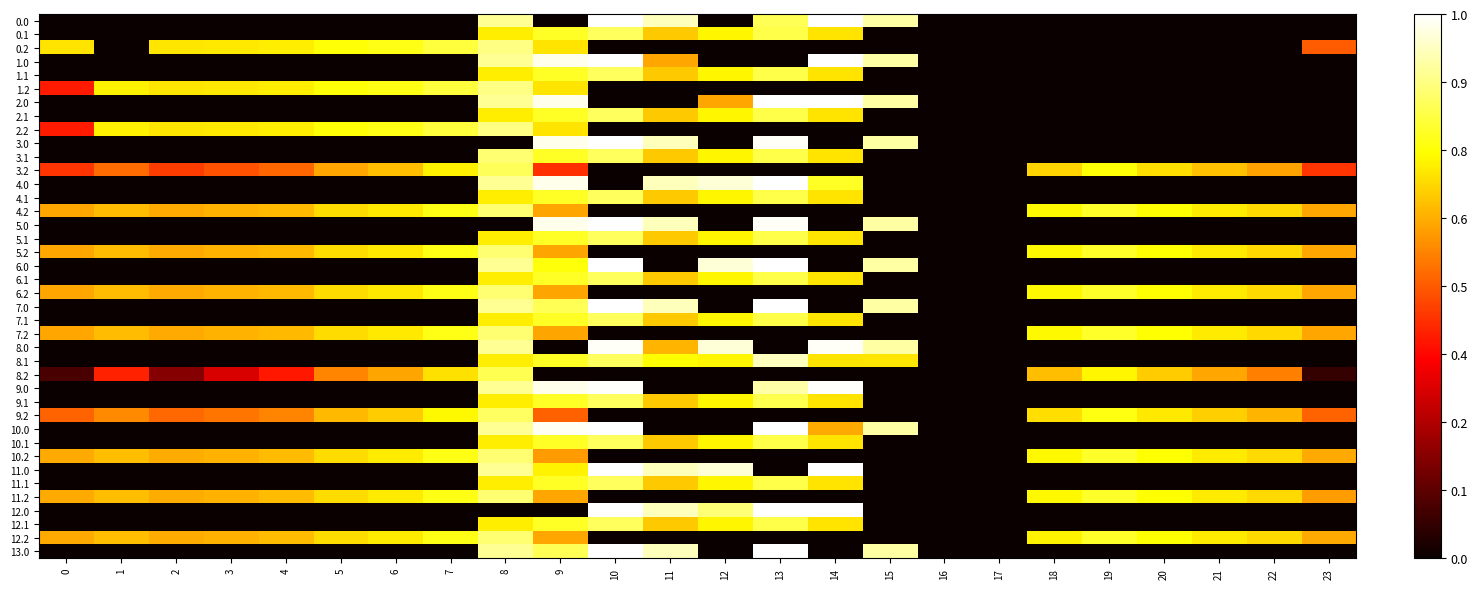

Reading left to right, extract all data points from this chart.

row_0: 0=0.0	1=0.0	2=0.0	3=0.0	4=0.0	5=0.0	6=0.0	7=0.0	8=0.9	9=0.0	10=1.0	11=0.9	12=0.0	13=0.8	14=1.0	15=0.9	16=0.0	17=0.0	18=0.0	19=0.0	20=0.0	21=0.0	22=0.0	23=0.0
row_1: 0=0.0	1=0.0	2=0.0	3=0.0	4=0.0	5=0.0	6=0.0	7=0.0	8=0.7	9=0.8	10=0.8	11=0.7	12=0.7	13=0.8	14=0.7	15=0.0	16=0.0	17=0.0	18=0.0	19=0.0	20=0.0	21=0.0	22=0.0	23=0.0
row_2: 0=0.7	1=0.0	2=0.7	3=0.7	4=0.7	5=0.8	6=0.8	7=0.8	8=0.9	9=0.7	10=0.0	11=0.0	12=0.0	13=0.0	14=0.0	15=0.0	16=0.0	17=0.0	18=0.0	19=0.0	20=0.0	21=0.0	22=0.0	23=0.5
row_3: 0=0.0	1=0.0	2=0.0	3=0.0	4=0.0	5=0.0	6=0.0	7=0.0	8=0.9	9=1.0	10=1.0	11=0.6	12=0.0	13=0.0	14=1.0	15=0.9	16=0.0	17=0.0	18=0.0	19=0.0	20=0.0	21=0.0	22=0.0	23=0.0
row_4: 0=0.0	1=0.0	2=0.0	3=0.0	4=0.0	5=0.0	6=0.0	7=0.0	8=0.7	9=0.8	10=0.8	11=0.7	12=0.7	13=0.8	14=0.7	15=0.0	16=0.0	17=0.0	18=0.0	19=0.0	20=0.0	21=0.0	22=0.0	23=0.0
row_5: 0=0.4	1=0.7	2=0.7	3=0.7	4=0.7	5=0.8	6=0.8	7=0.8	8=0.9	9=0.7	10=0.0	11=0.0	12=0.0	13=0.0	14=0.0	15=0.0	16=0.0	17=0.0	18=0.0	19=0.0	20=0.0	21=0.0	22=0.0	23=0.0
row_6: 0=0.0	1=0.0	2=0.0	3=0.0	4=0.0	5=0.0	6=0.0	7=0.0	8=0.9	9=1.0	10=0.0	11=0.0	12=0.6	13=1.0	14=1.0	15=0.9	16=0.0	17=0.0	18=0.0	19=0.0	20=0.0	21=0.0	22=0.0	23=0.0
row_7: 0=0.0	1=0.0	2=0.0	3=0.0	4=0.0	5=0.0	6=0.0	7=0.0	8=0.7	9=0.8	10=0.8	11=0.7	12=0.7	13=0.8	14=0.7	15=0.0	16=0.0	17=0.0	18=0.0	19=0.0	20=0.0	21=0.0	22=0.0	23=0.0
row_8: 0=0.4	1=0.7	2=0.7	3=0.7	4=0.7	5=0.8	6=0.8	7=0.8	8=0.9	9=0.7	10=0.0	11=0.0	12=0.0	13=0.0	14=0.0	15=0.0	16=0.0	17=0.0	18=0.0	19=0.0	20=0.0	21=0.0	22=0.0	23=0.0
row_9: 0=0.0	1=0.0	2=0.0	3=0.0	4=0.0	5=0.0	6=0.0	7=0.0	8=0.0	9=1.0	10=1.0	11=0.9	12=0.0	13=1.0	14=0.0	15=0.9	16=0.0	17=0.0	18=0.0	19=0.0	20=0.0	21=0.0	22=0.0	23=0.0
row_10: 0=0.0	1=0.0	2=0.0	3=0.0	4=0.0	5=0.0	6=0.0	7=0.0	8=0.9	9=0.8	10=0.8	11=0.7	12=0.7	13=0.8	14=0.7	15=0.0	16=0.0	17=0.0	18=0.0	19=0.0	20=0.0	21=0.0	22=0.0	23=0.0
row_11: 0=0.4	1=0.5	2=0.5	3=0.5	4=0.5	5=0.6	6=0.6	7=0.7	8=0.8	9=0.4	10=0.0	11=0.0	12=0.0	13=0.0	14=0.0	15=0.0	16=0.0	17=0.0	18=0.7	19=0.8	20=0.7	21=0.7	22=0.6	23=0.4
row_12: 0=0.0	1=0.0	2=0.0	3=0.0	4=0.0	5=0.0	6=0.0	7=0.0	8=0.9	9=1.0	10=0.0	11=0.9	12=1.0	13=1.0	14=0.8	15=0.0	16=0.0	17=0.0	18=0.0	19=0.0	20=0.0	21=0.0	22=0.0	23=0.0
row_13: 0=0.0	1=0.0	2=0.0	3=0.0	4=0.0	5=0.0	6=0.0	7=0.0	8=0.7	9=0.8	10=0.8	11=0.7	12=0.7	13=0.8	14=0.7	15=0.0	16=0.0	17=0.0	18=0.0	19=0.0	20=0.0	21=0.0	22=0.0	23=0.0
row_14: 0=0.6	1=0.6	2=0.6	3=0.6	4=0.6	5=0.7	6=0.7	7=0.8	8=0.9	9=0.6	10=0.0	11=0.0	12=0.0	13=0.0	14=0.0	15=0.0	16=0.0	17=0.0	18=0.7	19=0.8	20=0.7	21=0.7	22=0.7	23=0.6
row_15: 0=0.0	1=0.0	2=0.0	3=0.0	4=0.0	5=0.0	6=0.0	7=0.0	8=0.0	9=1.0	10=1.0	11=0.9	12=0.0	13=1.0	14=0.0	15=0.9	16=0.0	17=0.0	18=0.0	19=0.0	20=0.0	21=0.0	22=0.0	23=0.0
row_16: 0=0.0	1=0.0	2=0.0	3=0.0	4=0.0	5=0.0	6=0.0	7=0.0	8=0.7	9=0.8	10=0.8	11=0.7	12=0.7	13=0.8	14=0.7	15=0.0	16=0.0	17=0.0	18=0.0	19=0.0	20=0.0	21=0.0	22=0.0	23=0.0
row_17: 0=0.6	1=0.6	2=0.6	3=0.6	4=0.6	5=0.7	6=0.7	7=0.8	8=0.9	9=0.6	10=0.0	11=0.0	12=0.0	13=0.0	14=0.0	15=0.0	16=0.0	17=0.0	18=0.7	19=0.8	20=0.7	21=0.7	22=0.7	23=0.6
row_18: 0=0.0	1=0.0	2=0.0	3=0.0	4=0.0	5=0.0	6=0.0	7=0.0	8=0.9	9=0.8	10=1.0	11=0.0	12=1.0	13=1.0	14=0.0	15=0.9	16=0.0	17=0.0	18=0.0	19=0.0	20=0.0	21=0.0	22=0.0	23=0.0
row_19: 0=0.0	1=0.0	2=0.0	3=0.0	4=0.0	5=0.0	6=0.0	7=0.0	8=0.7	9=0.8	10=0.8	11=0.7	12=0.7	13=0.8	14=0.7	15=0.0	16=0.0	17=0.0	18=0.0	19=0.0	20=0.0	21=0.0	22=0.0	23=0.0
row_20: 0=0.6	1=0.6	2=0.6	3=0.6	4=0.6	5=0.7	6=0.7	7=0.8	8=0.9	9=0.6	10=0.0	11=0.0	12=0.0	13=0.0	14=0.0	15=0.0	16=0.0	17=0.0	18=0.7	19=0.8	20=0.7	21=0.7	22=0.7	23=0.6
row_21: 0=0.0	1=0.0	2=0.0	3=0.0	4=0.0	5=0.0	6=0.0	7=0.0	8=0.9	9=0.8	10=1.0	11=0.9	12=0.0	13=1.0	14=0.0	15=0.9	16=0.0	17=0.0	18=0.0	19=0.0	20=0.0	21=0.0	22=0.0	23=0.0
row_22: 0=0.0	1=0.0	2=0.0	3=0.0	4=0.0	5=0.0	6=0.0	7=0.0	8=0.7	9=0.8	10=0.8	11=0.7	12=0.7	13=0.8	14=0.7	15=0.0	16=0.0	17=0.0	18=0.0	19=0.0	20=0.0	21=0.0	22=0.0	23=0.0
row_23: 0=0.6	1=0.6	2=0.6	3=0.6	4=0.6	5=0.7	6=0.7	7=0.8	8=0.9	9=0.6	10=0.0	11=0.0	12=0.0	13=0.0	14=0.0	15=0.0	16=0.0	17=0.0	18=0.7	19=0.8	20=0.7	21=0.7	22=0.7	23=0.6
row_24: 0=0.0	1=0.0	2=0.0	3=0.0	4=0.0	5=0.0	6=0.0	7=0.0	8=0.9	9=0.0	10=1.0	11=0.6	12=1.0	13=0.0	14=1.0	15=0.9	16=0.0	17=0.0	18=0.0	19=0.0	20=0.0	21=0.0	22=0.0	23=0.0
row_25: 0=0.0	1=0.0	2=0.0	3=0.0	4=0.0	5=0.0	6=0.0	7=0.0	8=0.7	9=0.8	10=0.8	11=0.7	12=0.7	13=0.9	14=0.7	15=0.7	16=0.0	17=0.0	18=0.0	19=0.0	20=0.0	21=0.0	22=0.0	23=0.0
row_26: 0=0.1	1=0.4	2=0.2	3=0.3	4=0.4	5=0.6	6=0.6	7=0.7	8=0.8	9=0.0	10=0.0	11=0.0	12=0.0	13=0.0	14=0.0	15=0.0	16=0.0	17=0.0	18=0.7	19=0.7	20=0.7	21=0.6	22=0.6	23=0.1
row_27: 0=0.0	1=0.0	2=0.0	3=0.0	4=0.0	5=0.0	6=0.0	7=0.0	8=0.9	9=1.0	10=1.0	11=0.0	12=0.0	13=0.9	14=1.0	15=0.0	16=0.0	17=0.0	18=0.0	19=0.0	20=0.0	21=0.0	22=0.0	23=0.0
row_28: 0=0.0	1=0.0	2=0.0	3=0.0	4=0.0	5=0.0	6=0.0	7=0.0	8=0.7	9=0.8	10=0.8	11=0.7	12=0.7	13=0.8	14=0.7	15=0.0	16=0.0	17=0.0	18=0.0	19=0.0	20=0.0	21=0.0	22=0.0	23=0.0
row_29: 0=0.5	1=0.6	2=0.5	3=0.5	4=0.6	5=0.6	6=0.7	7=0.7	8=0.8	9=0.5	10=0.0	11=0.0	12=0.0	13=0.0	14=0.0	15=0.0	16=0.0	17=0.0	18=0.7	19=0.8	20=0.7	21=0.7	22=0.6	23=0.5
row_30: 0=0.0	1=0.0	2=0.0	3=0.0	4=0.0	5=0.0	6=0.0	7=0.0	8=0.9	9=1.0	10=1.0	11=0.0	12=0.0	13=1.0	14=0.6	15=0.9	16=0.0	17=0.0	18=0.0	19=0.0	20=0.0	21=0.0	22=0.0	23=0.0
row_31: 0=0.0	1=0.0	2=0.0	3=0.0	4=0.0	5=0.0	6=0.0	7=0.0	8=0.7	9=0.8	10=0.8	11=0.7	12=0.7	13=0.8	14=0.7	15=0.0	16=0.0	17=0.0	18=0.0	19=0.0	20=0.0	21=0.0	22=0.0	23=0.0
row_32: 0=0.6	1=0.6	2=0.6	3=0.6	4=0.6	5=0.7	6=0.7	7=0.8	8=0.9	9=0.6	10=0.0	11=0.0	12=0.0	13=0.0	14=0.0	15=0.0	16=0.0	17=0.0	18=0.7	19=0.8	20=0.7	21=0.7	22=0.7	23=0.6
row_33: 0=0.0	1=0.0	2=0.0	3=0.0	4=0.0	5=0.0	6=0.0	7=0.0	8=0.9	9=0.7	10=1.0	11=0.9	12=1.0	13=0.0	14=1.0	15=0.0	16=0.0	17=0.0	18=0.0	19=0.0	20=0.0	21=0.0	22=0.0	23=0.0
row_34: 0=0.0	1=0.0	2=0.0	3=0.0	4=0.0	5=0.0	6=0.0	7=0.0	8=0.7	9=0.8	10=0.8	11=0.7	12=0.7	13=0.8	14=0.7	15=0.0	16=0.0	17=0.0	18=0.0	19=0.0	20=0.0	21=0.0	22=0.0	23=0.0
row_35: 0=0.6	1=0.6	2=0.6	3=0.6	4=0.6	5=0.7	6=0.7	7=0.8	8=0.9	9=0.6	10=0.0	11=0.0	12=0.0	13=0.0	14=0.0	15=0.0	16=0.0	17=0.0	18=0.7	19=0.8	20=0.7	21=0.7	22=0.7	23=0.6
row_36: 0=0.0	1=0.0	2=0.0	3=0.0	4=0.0	5=0.0	6=0.0	7=0.0	8=0.0	9=0.0	10=1.0	11=0.9	12=0.9	13=1.0	14=1.0	15=0.0	16=0.0	17=0.0	18=0.0	19=0.0	20=0.0	21=0.0	22=0.0	23=0.0
row_37: 0=0.0	1=0.0	2=0.0	3=0.0	4=0.0	5=0.0	6=0.0	7=0.0	8=0.7	9=0.8	10=0.8	11=0.7	12=0.7	13=0.8	14=0.7	15=0.0	16=0.0	17=0.0	18=0.0	19=0.0	20=0.0	21=0.0	22=0.0	23=0.0
row_38: 0=0.6	1=0.6	2=0.6	3=0.6	4=0.6	5=0.7	6=0.7	7=0.8	8=0.9	9=0.6	10=0.0	11=0.0	12=0.0	13=0.0	14=0.0	15=0.0	16=0.0	17=0.0	18=0.7	19=0.8	20=0.7	21=0.7	22=0.7	23=0.6
row_39: 0=0.0	1=0.0	2=0.0	3=0.0	4=0.0	5=0.0	6=0.0	7=0.0	8=0.9	9=0.8	10=1.0	11=0.9	12=0.0	13=1.0	14=0.0	15=0.9	16=0.0	17=0.0	18=0.0	19=0.0	20=0.0	21=0.0	22=0.0	23=0.0